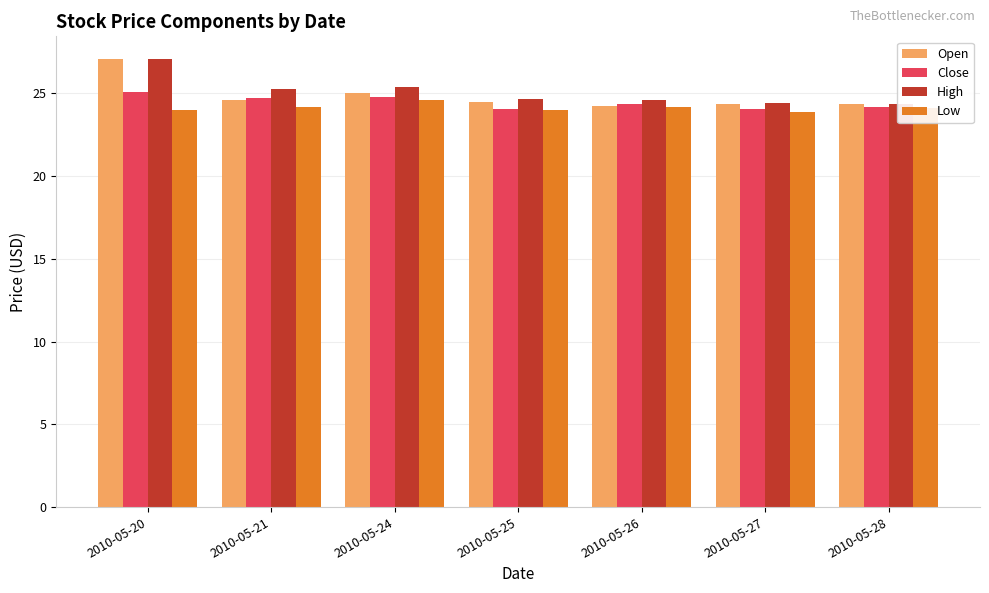

Reading left to right, what are all the values shown in this chart?

Open: 2010-05-20=27.1	2010-05-21=24.6	2010-05-24=25.0	2010-05-25=24.5	2010-05-26=24.2	2010-05-27=24.4	2010-05-28=24.4
Close: 2010-05-20=25.1	2010-05-21=24.7	2010-05-24=24.8	2010-05-25=24.0	2010-05-26=24.4	2010-05-27=24.0	2010-05-28=24.2
High: 2010-05-20=27.1	2010-05-21=25.2	2010-05-24=25.4	2010-05-25=24.6	2010-05-26=24.6	2010-05-27=24.5	2010-05-28=24.4
Low: 2010-05-20=24.0	2010-05-21=24.2	2010-05-24=24.6	2010-05-25=24.0	2010-05-26=24.2	2010-05-27=23.9	2010-05-28=24.1